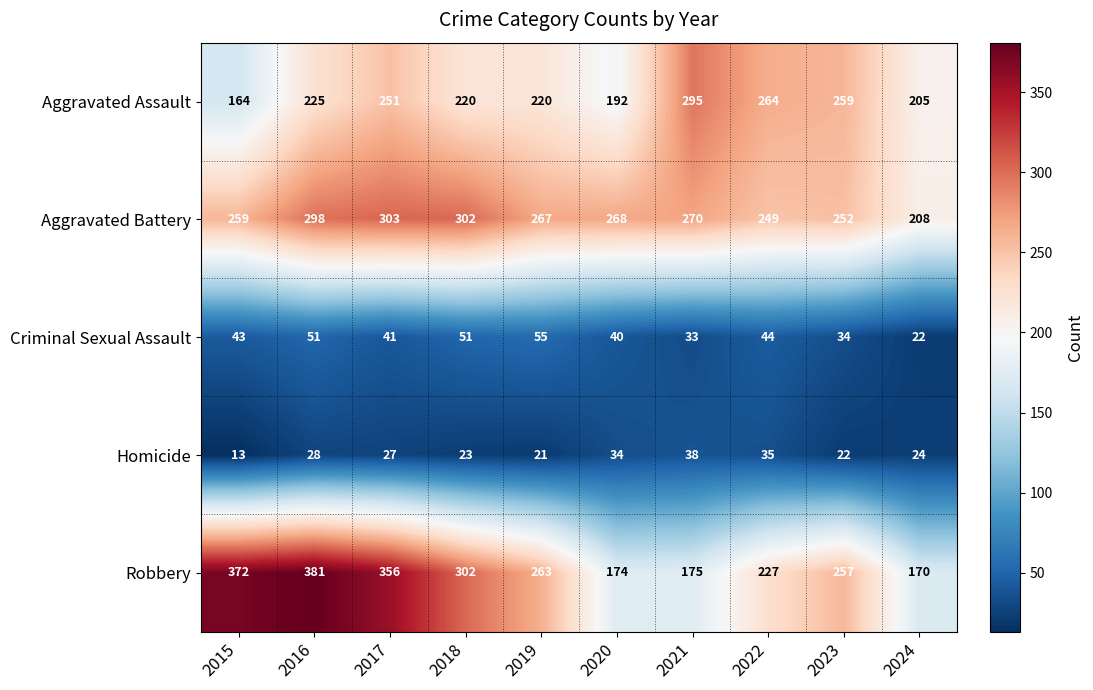

What is the maximum value shown in the chart?

381